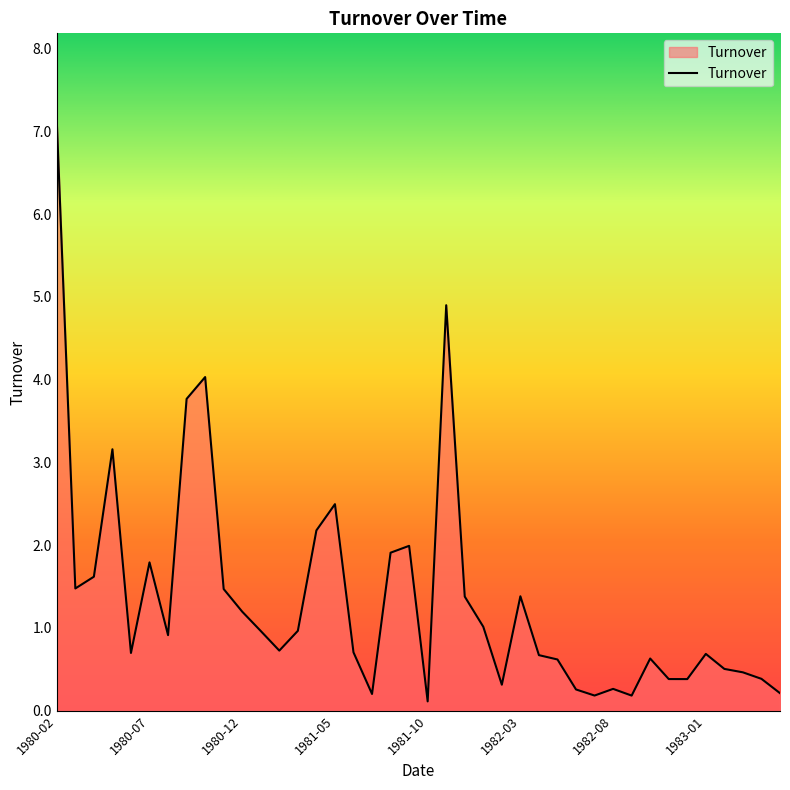

What is the maximum value shown in the chart?

7.1